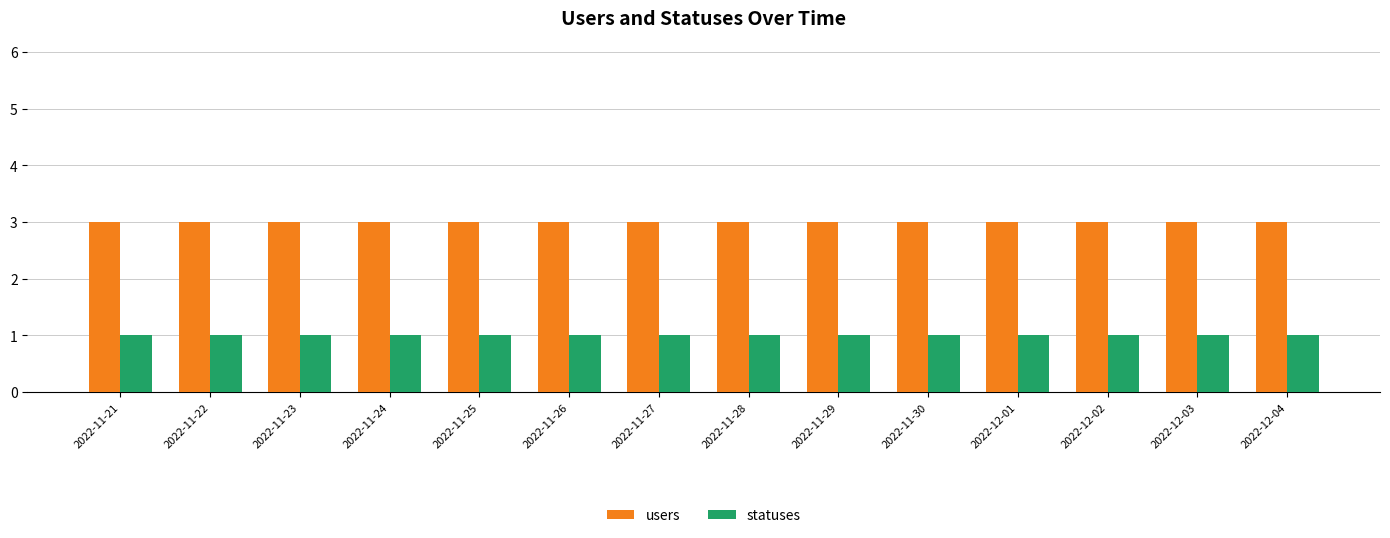

Is the value of statuses at 2022-12-03 greater than the value of users at 2022-12-03?

No